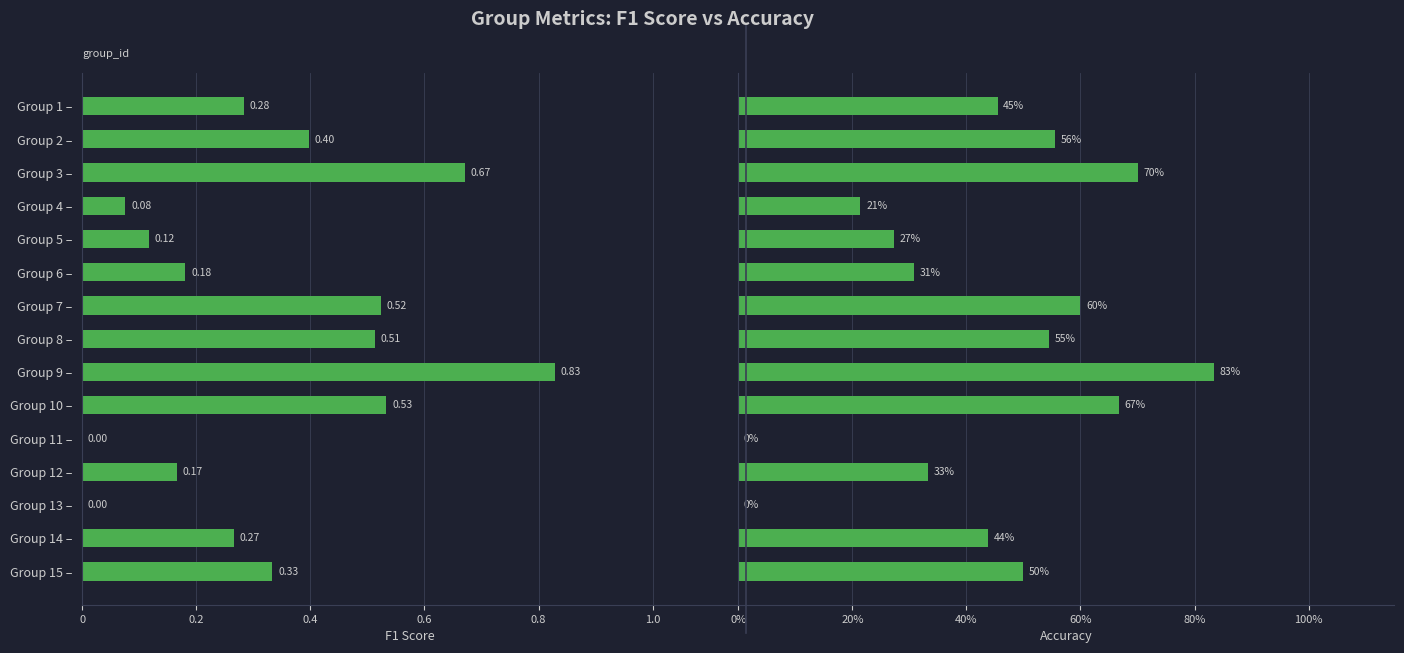

Reading left to right, list all the values displayed in this chart.

f1: 0.3	0.4	0.7	0.1	0.1	0.2	0.5	0.5	0.8	0.5	0.0	0.2	0.0	0.3	0.3
accuracy: 0.5	0.6	0.7	0.2	0.3	0.3	0.6	0.5	0.8	0.7	0.0	0.3	0.0	0.4	0.5